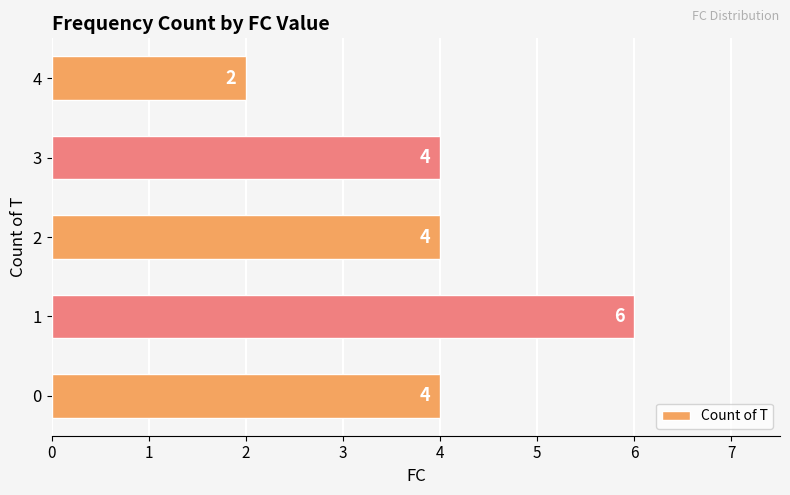

How many data points are less than 4?

1